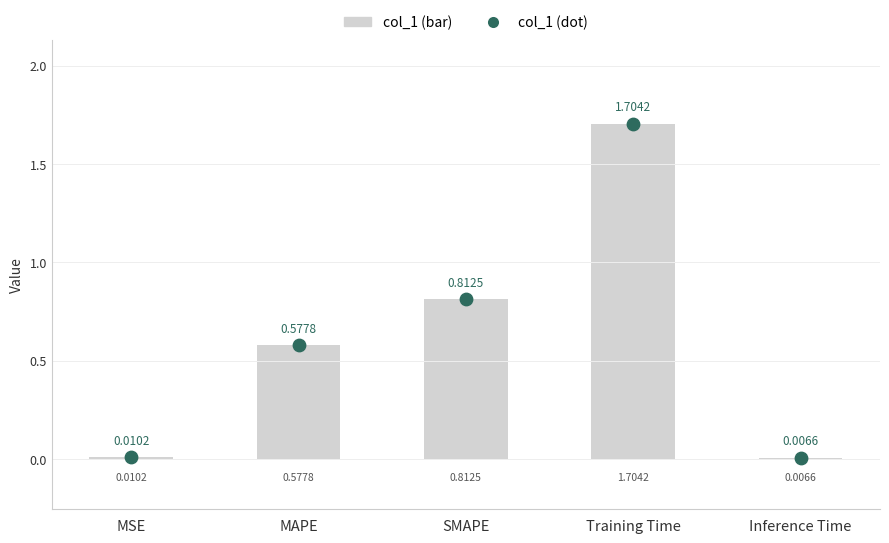

Which series has the largest total across all categories?

col_1 (bar)